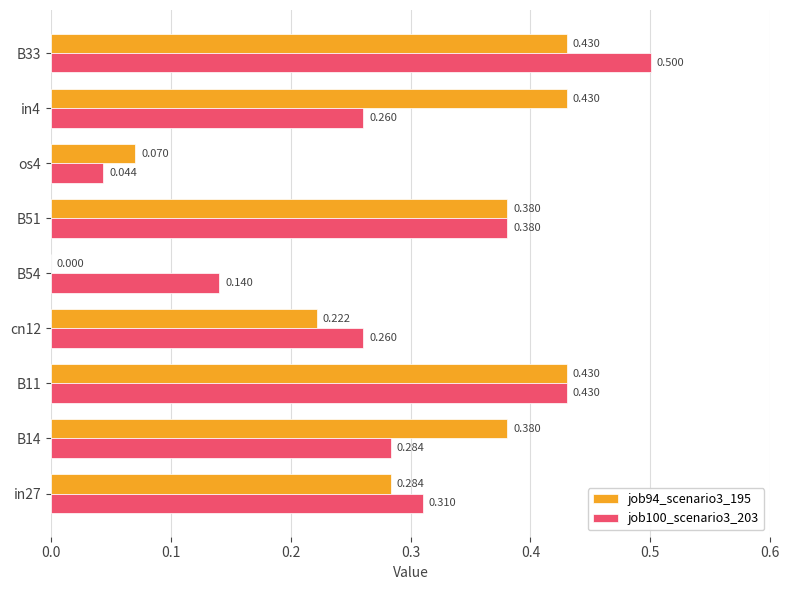

How many data points does each series have?

9